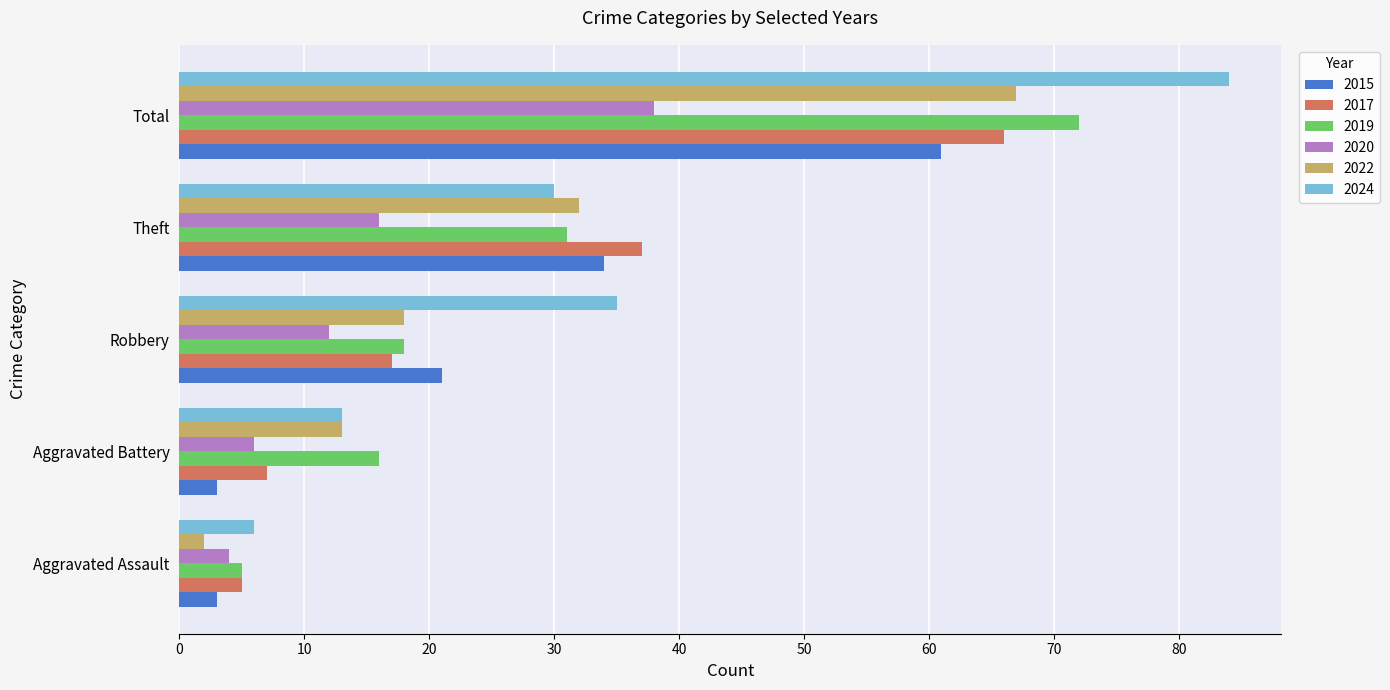

What value does the 2017 series have at Theft?

37